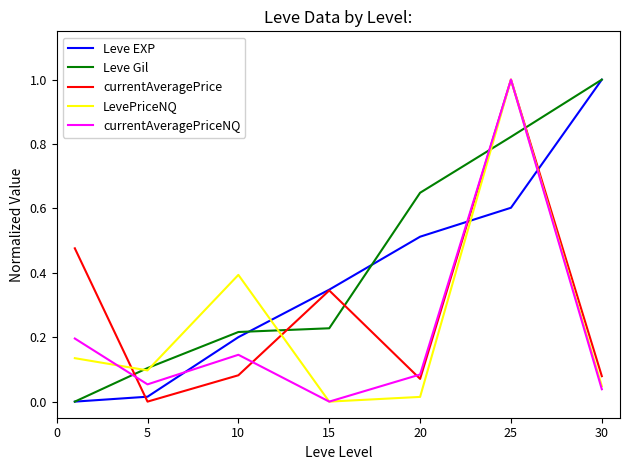

How many categories are shown in the chart?

7